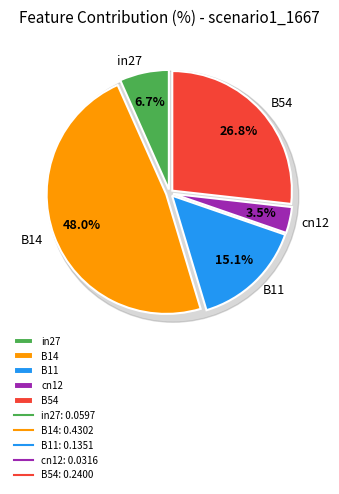

Does B11 represent more than half of the total?

No